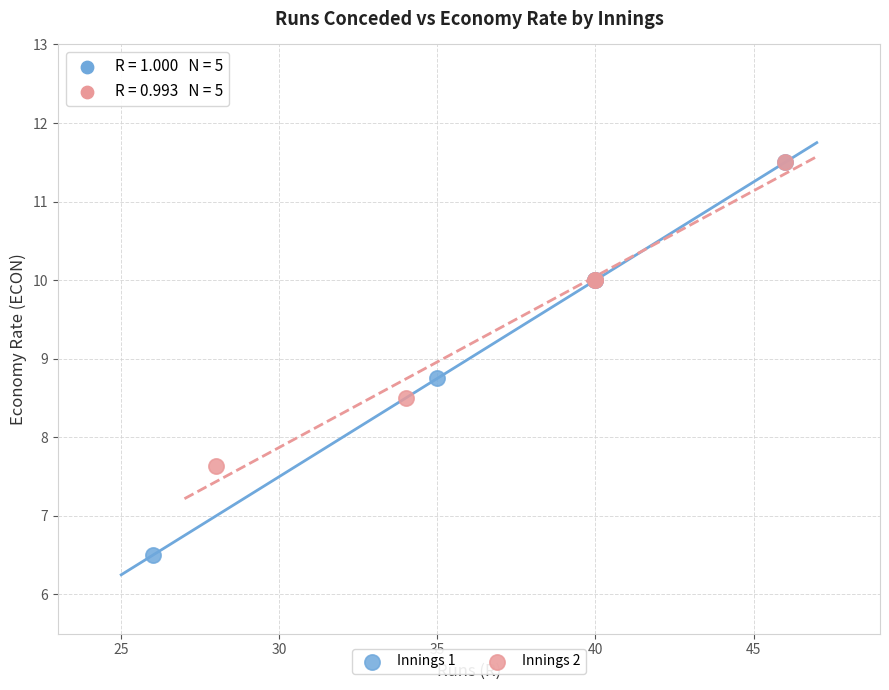

What are all the series names shown in the legend?

Innings 1, Innings 2